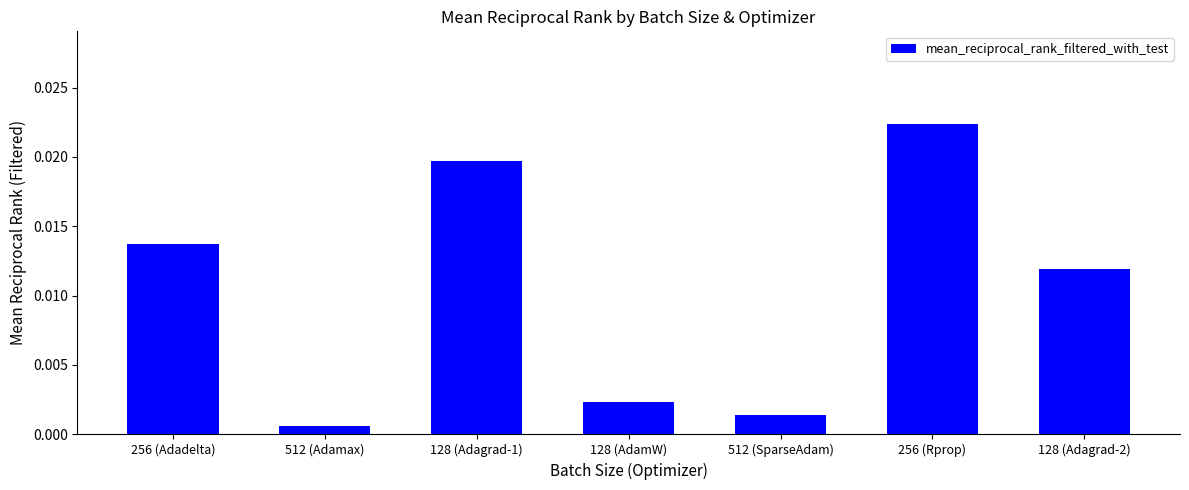

At which category does the chart reach its minimum across all series?

512 (Adamax)